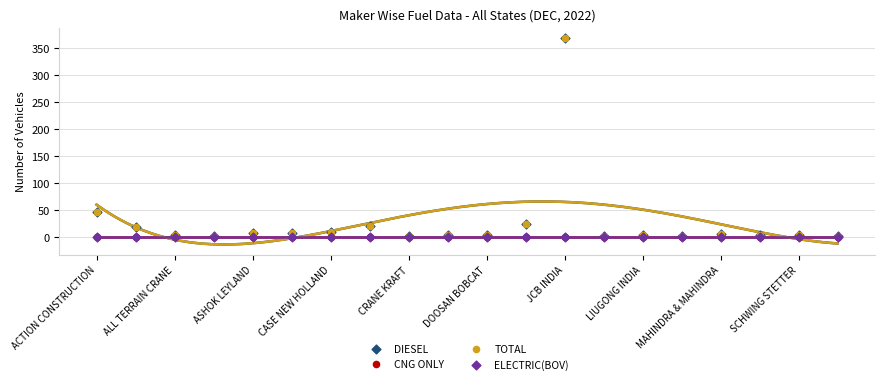

Which series has the widest spread of Y values?

DIESEL